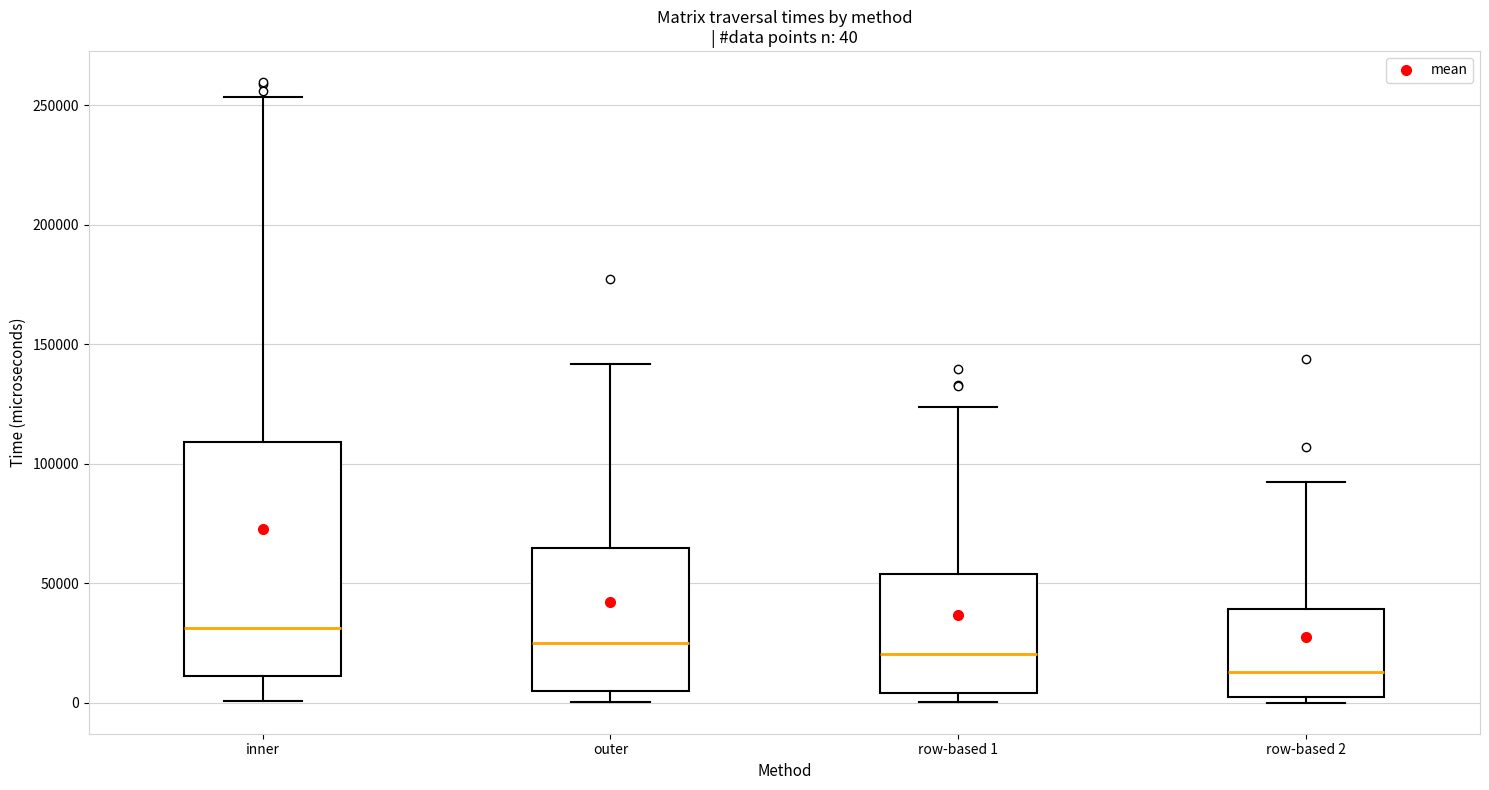

Which box has the lowest median line?

row-based 2